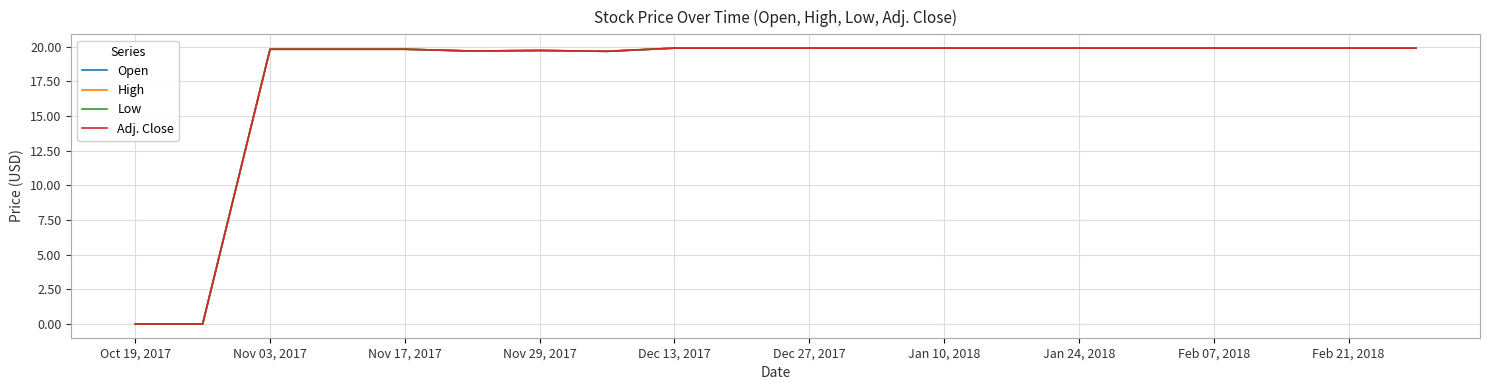

At how many categories does at least one series exceed 12?

18